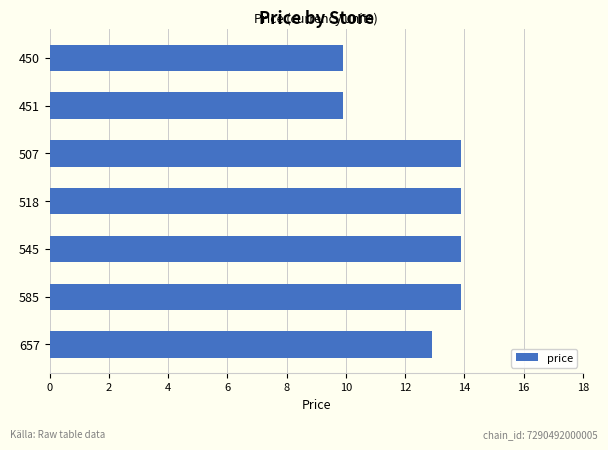

What is the average value?

12.6